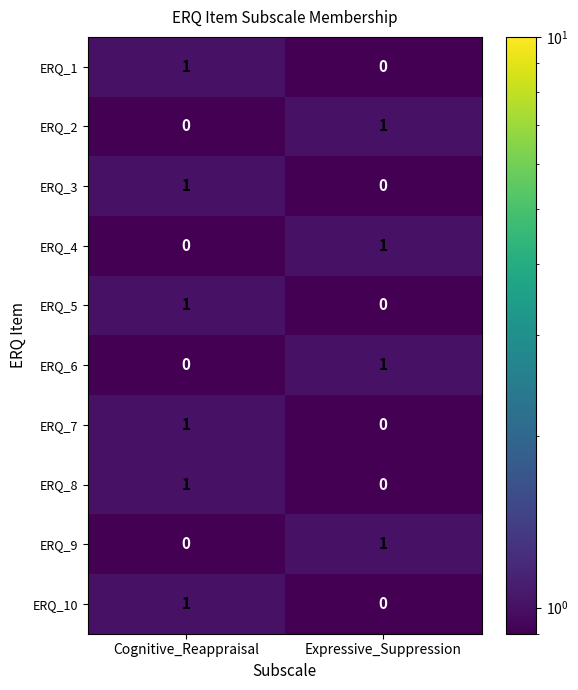

Reading left to right, extract all data points from this chart.

ERQ_1: Cognitive_Reappraisal=1	Expressive_Suppression=0
ERQ_2: Cognitive_Reappraisal=0	Expressive_Suppression=1
ERQ_3: Cognitive_Reappraisal=1	Expressive_Suppression=0
ERQ_4: Cognitive_Reappraisal=0	Expressive_Suppression=1
ERQ_5: Cognitive_Reappraisal=1	Expressive_Suppression=0
ERQ_6: Cognitive_Reappraisal=0	Expressive_Suppression=1
ERQ_7: Cognitive_Reappraisal=1	Expressive_Suppression=0
ERQ_8: Cognitive_Reappraisal=1	Expressive_Suppression=0
ERQ_9: Cognitive_Reappraisal=0	Expressive_Suppression=1
ERQ_10: Cognitive_Reappraisal=1	Expressive_Suppression=0